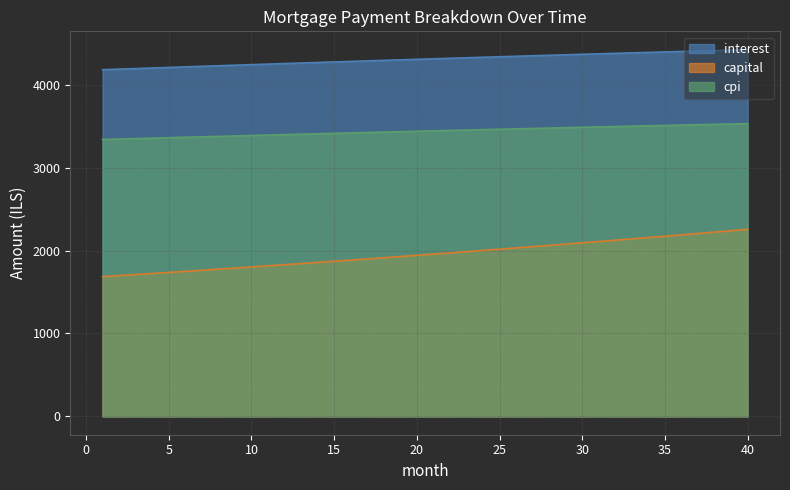

How many categories are shown in the chart?

40